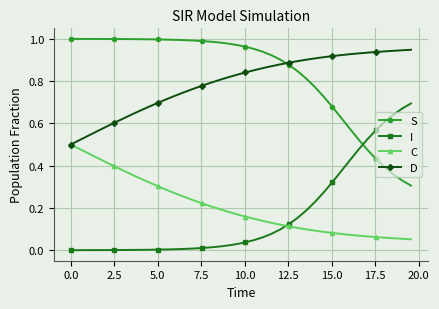

Does the chart display data point markers on the line(s)?

Yes